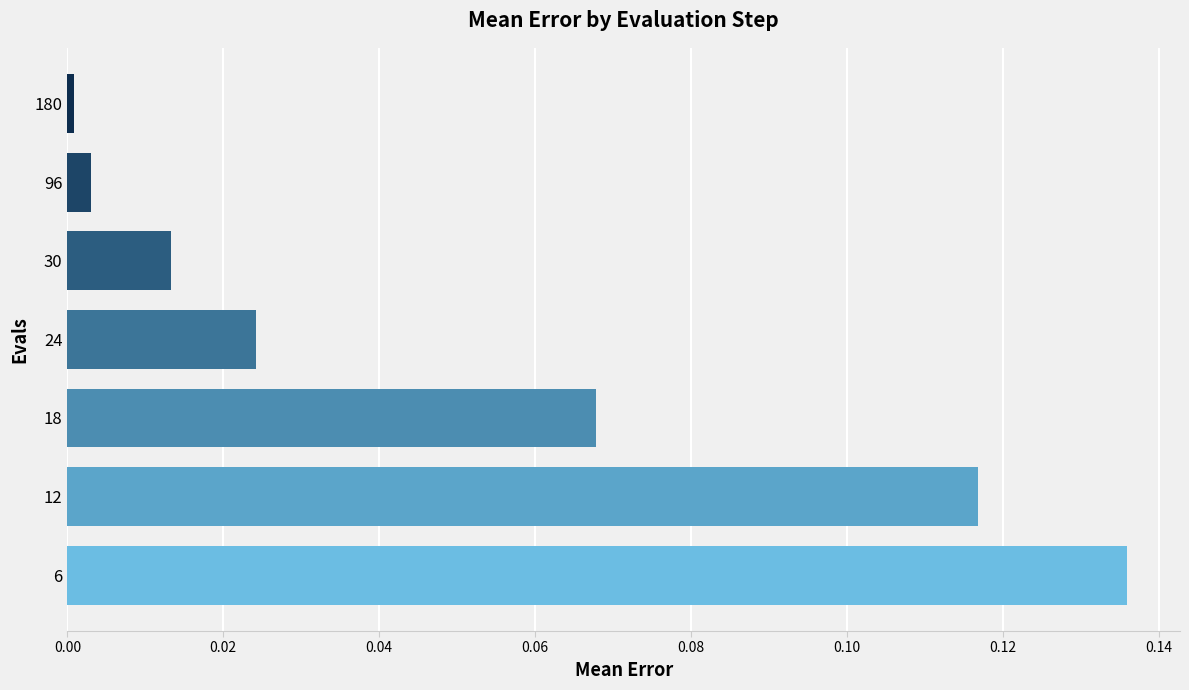

Does the chart contain any negative values?

No